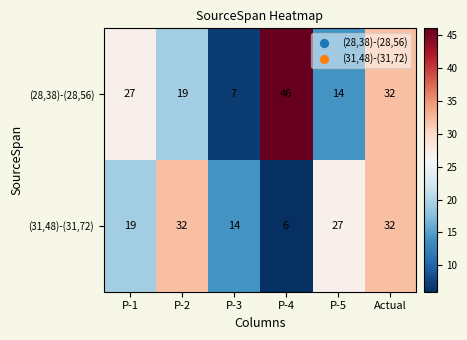

What is the difference between the highest and lowest values at P-3?

7